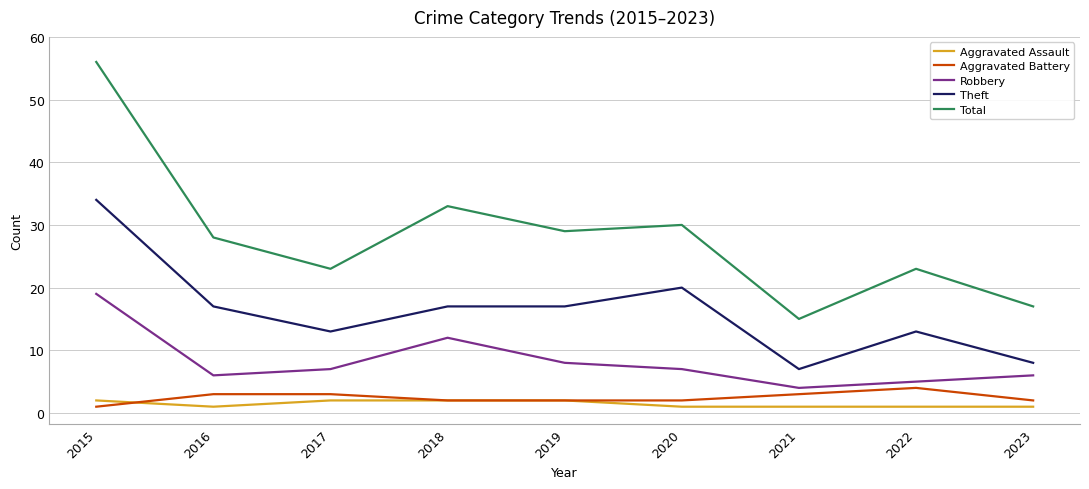

What are all the series names shown in the legend?

Aggravated Assault, Aggravated Battery, Robbery, Theft, Total